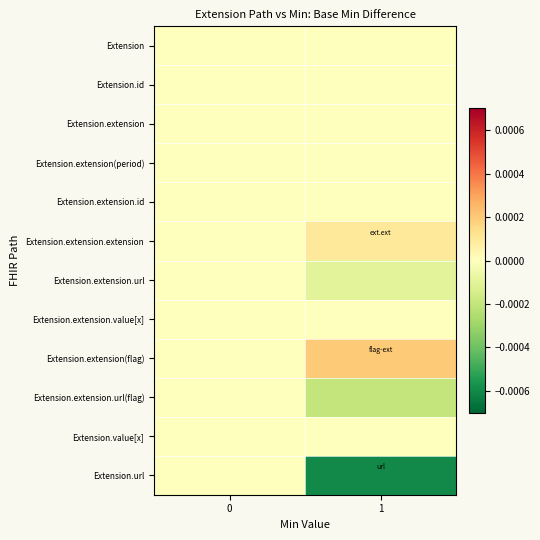

List the series in order of their peak value, highest first.

Extension.extension(flag), Extension.extension.extension, Extension, Extension.id, Extension.extension, Extension.extension(period), Extension.extension.id, Extension.extension.url, Extension.extension.value[x], Extension.extension.url(flag), Extension.value[x], Extension.url